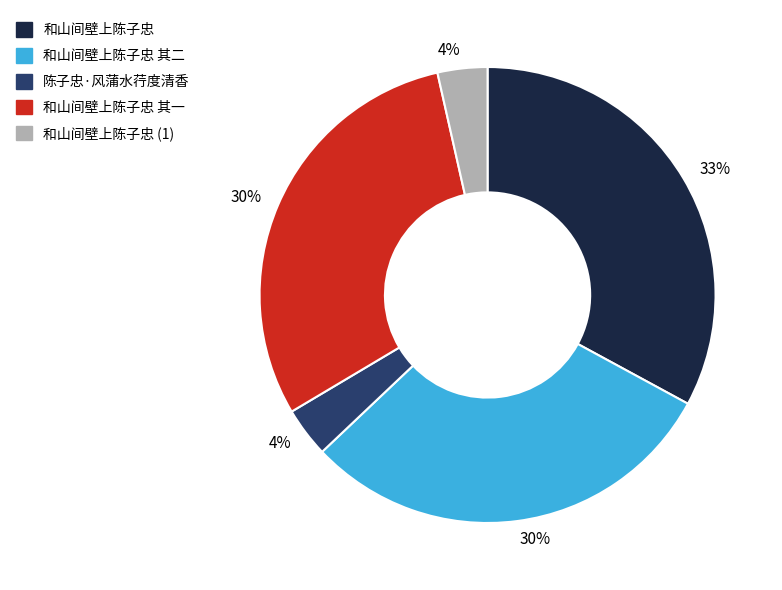

To the nearest percent, what is the average slice percentage?

20%